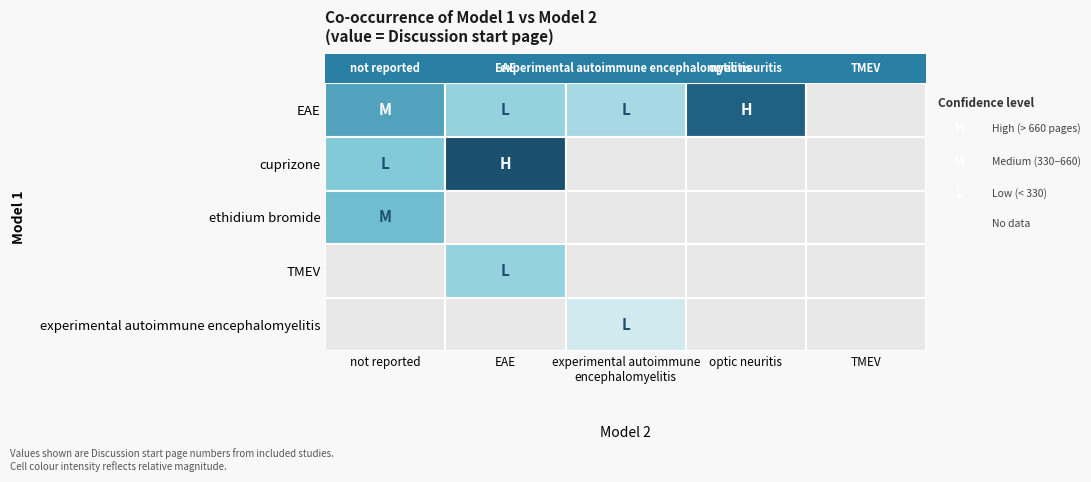

Reading left to right, extract all data points from this chart.

EAE: 731	521	465	1014	0
cuprizone: 580	1108	0	0	0
ethidium bromide: 635	0	0	0	0
TMEV: 0	521	0	0	0
experimental autoimmune encephalomyelitis: 0	0	337	0	0